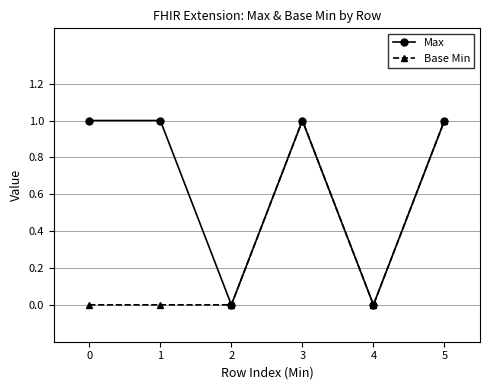

The Base Min series shows 1 at 2. True or false?

False